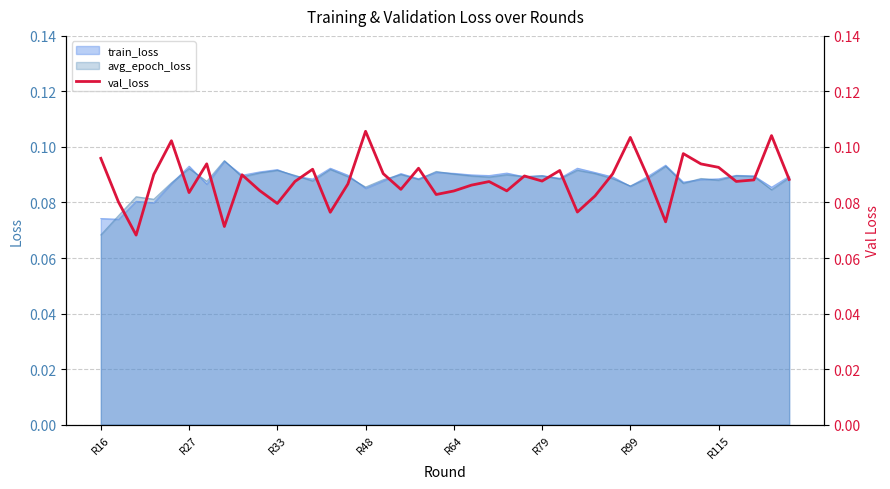

Is it true that the value at R64 is 0.1?

False